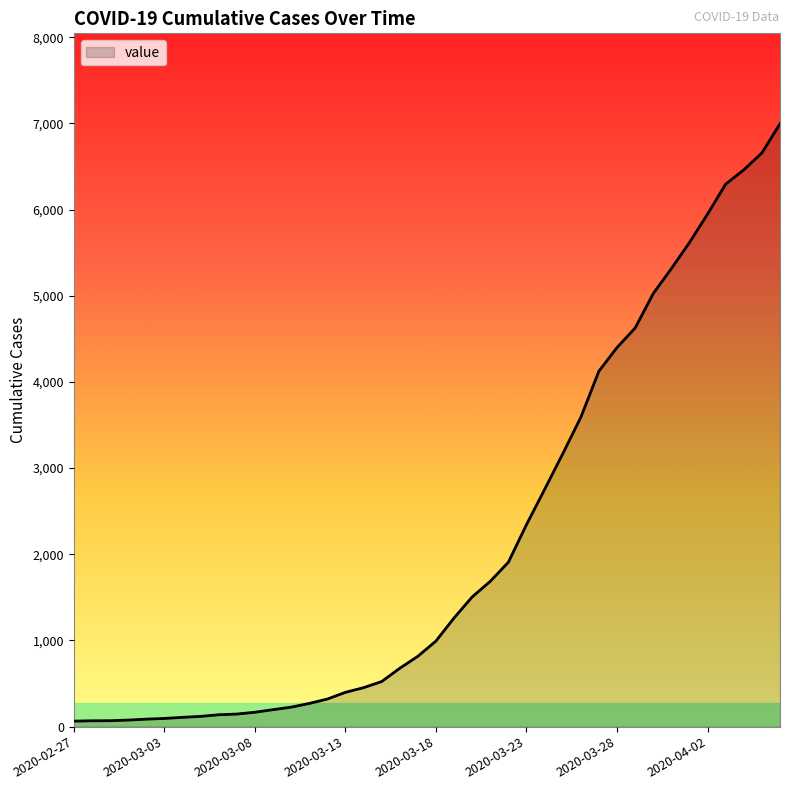

What is the average value?

2142